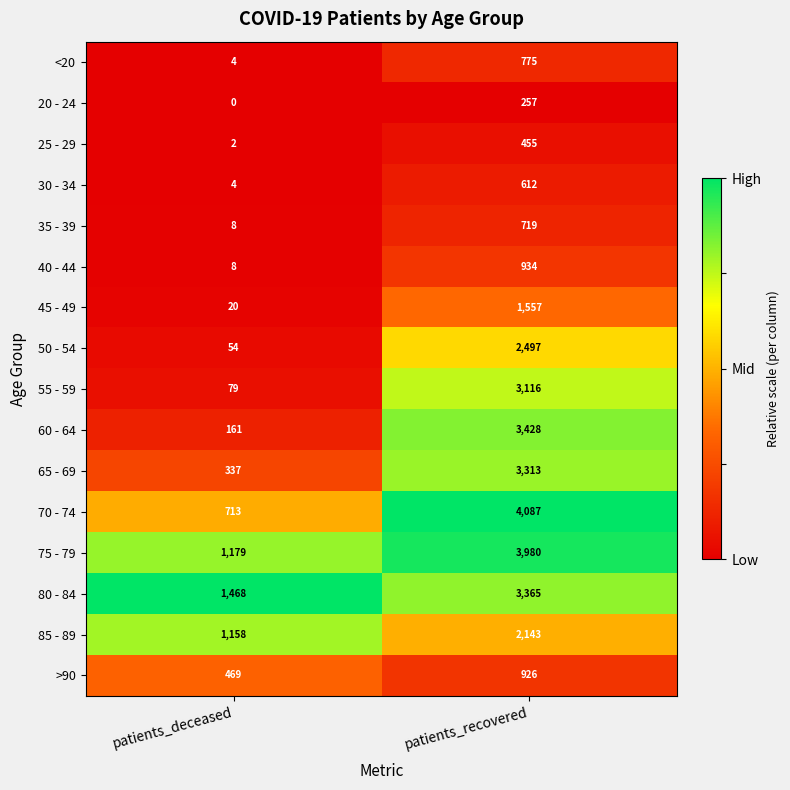

Is it true that 65 - 69 equals 3313 at patients_recovered?

True